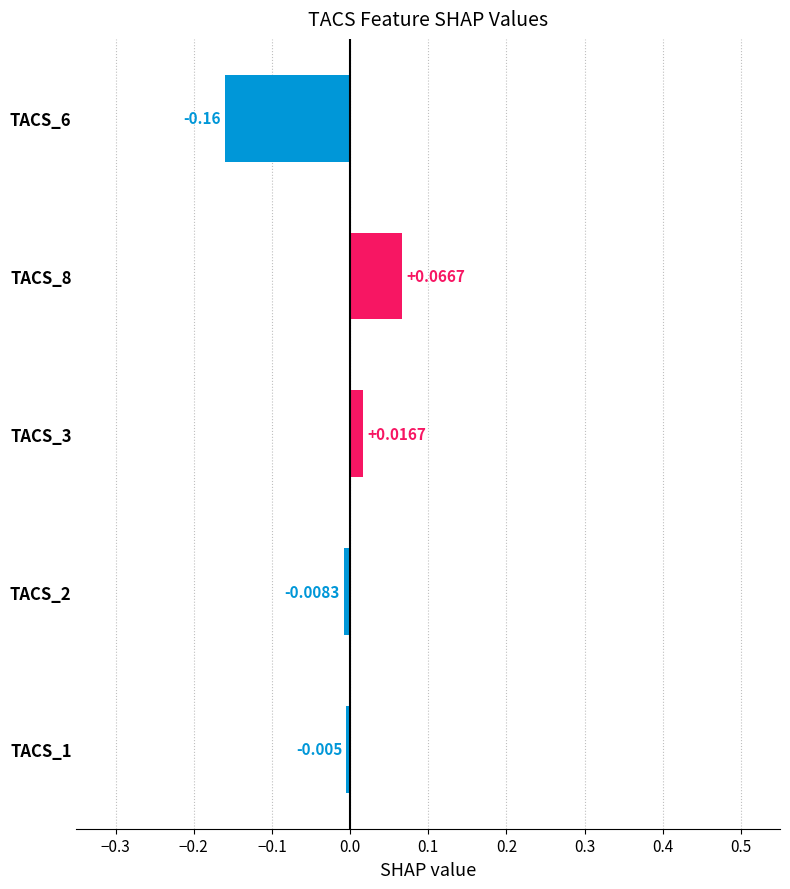

List the labels in order of value, largest first.

TACS_8, TACS_3, TACS_1, TACS_2, TACS_6